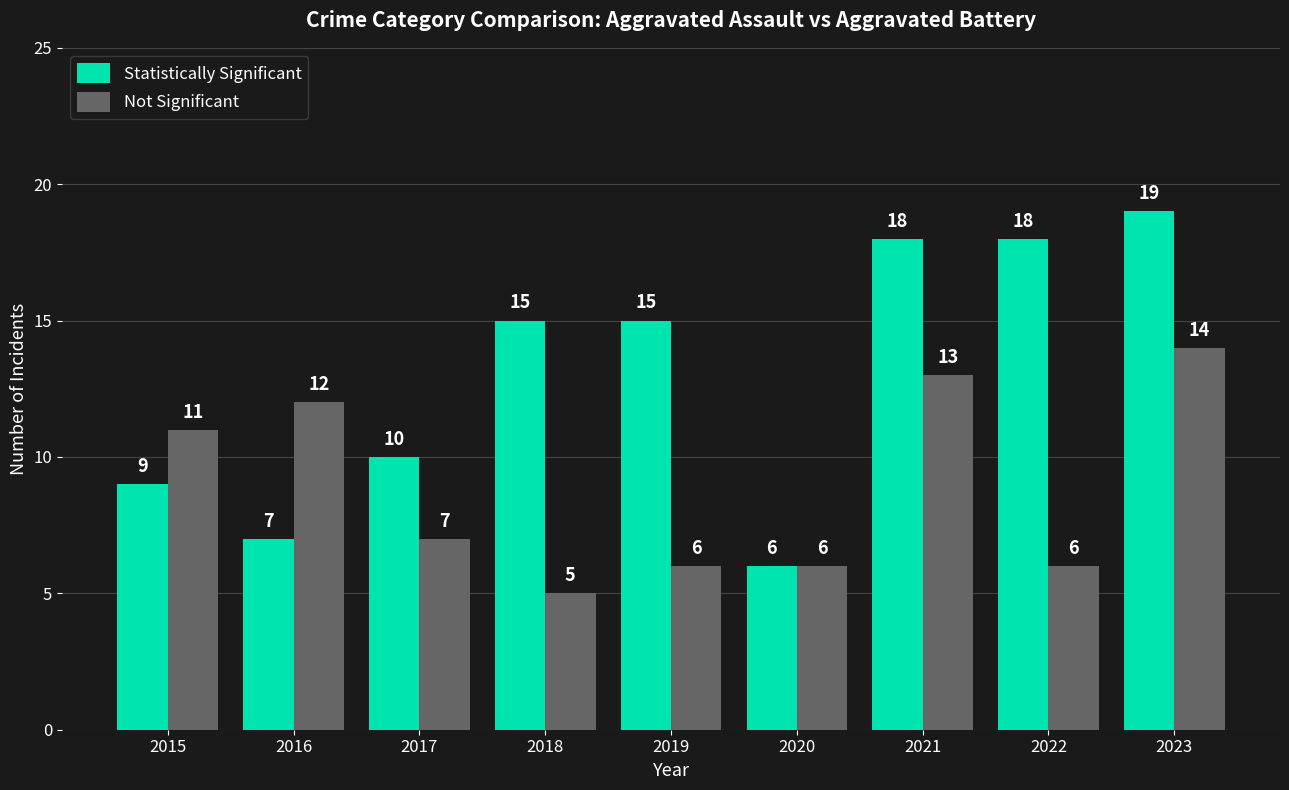

What are all the series names shown in the legend?

Statistically Significant, Not Significant